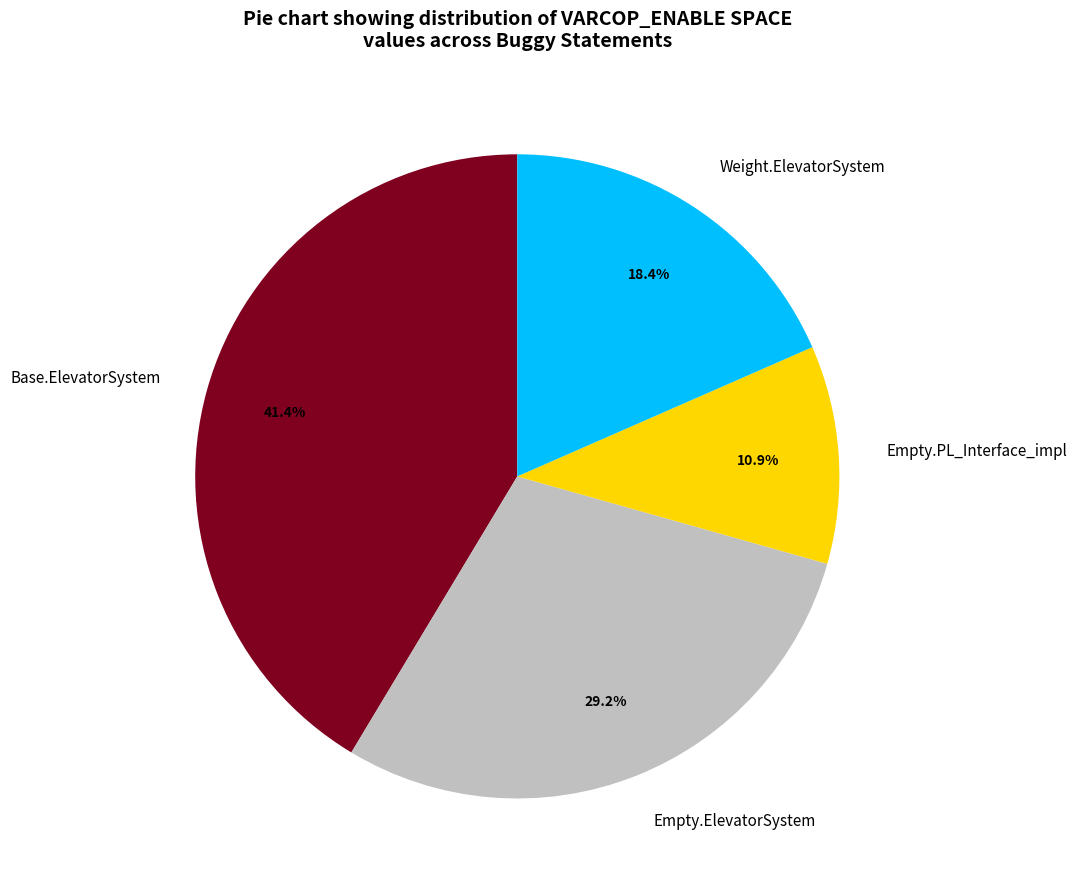

Does Base.ElevatorSystem represent more than half of the total?

No